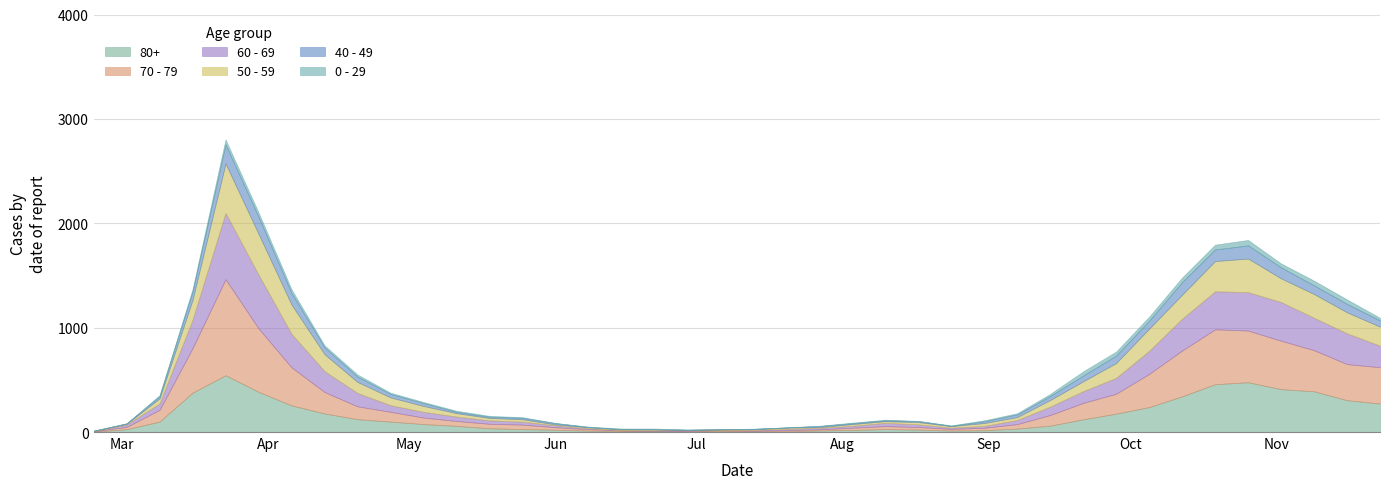

How many times do 40 - 49 and 60 - 69 cross each other?

2